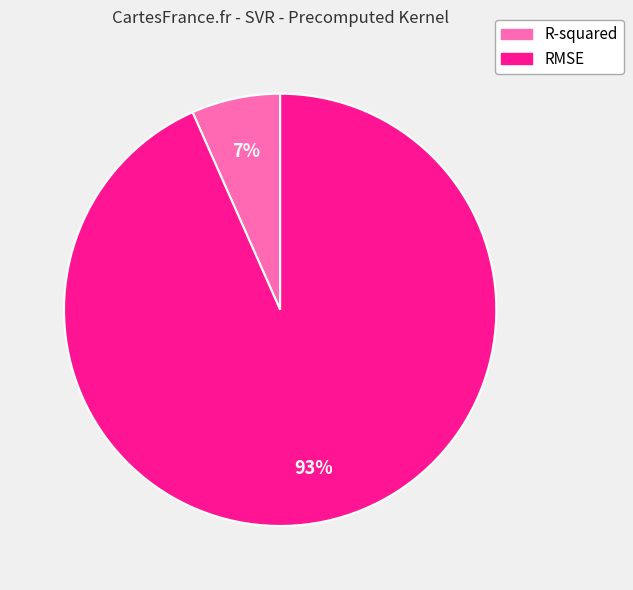

To the nearest percent, what is the average slice percentage?

50%